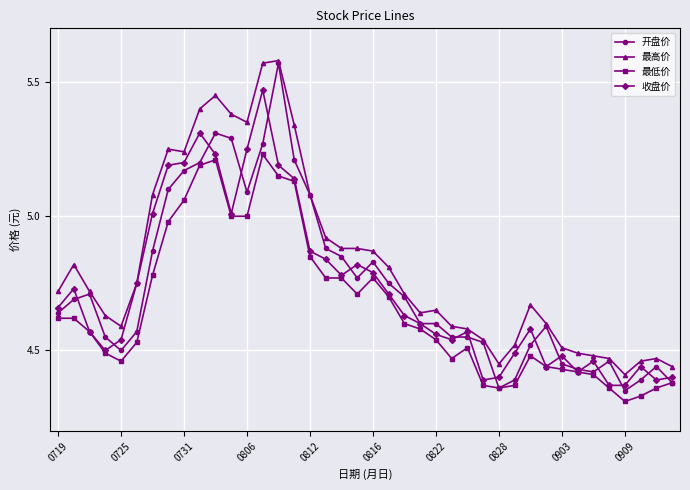

True or false: 最高价 and 最低价 intersect in this chart.

False